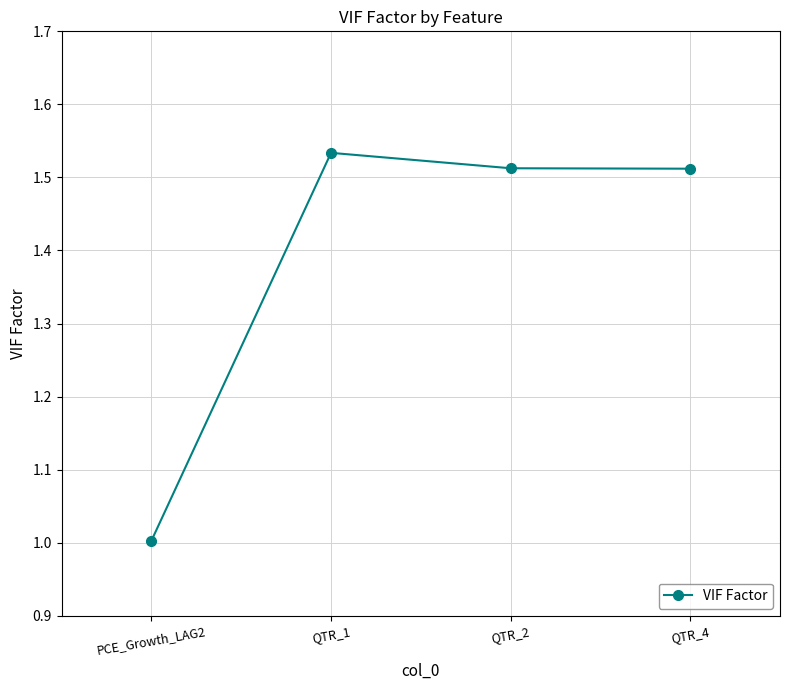

True or false: the data shows 2.7 at QTR_2.

False